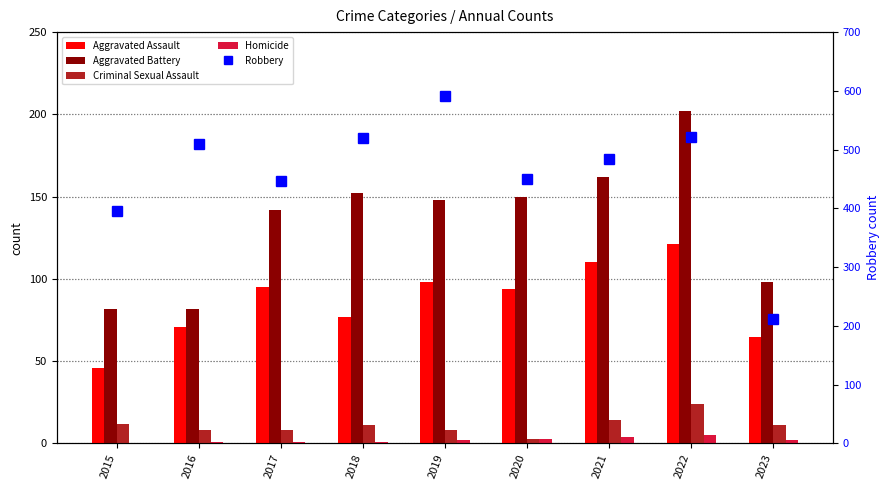

Which category has the lowest value in the Aggravated Assault series?

2015